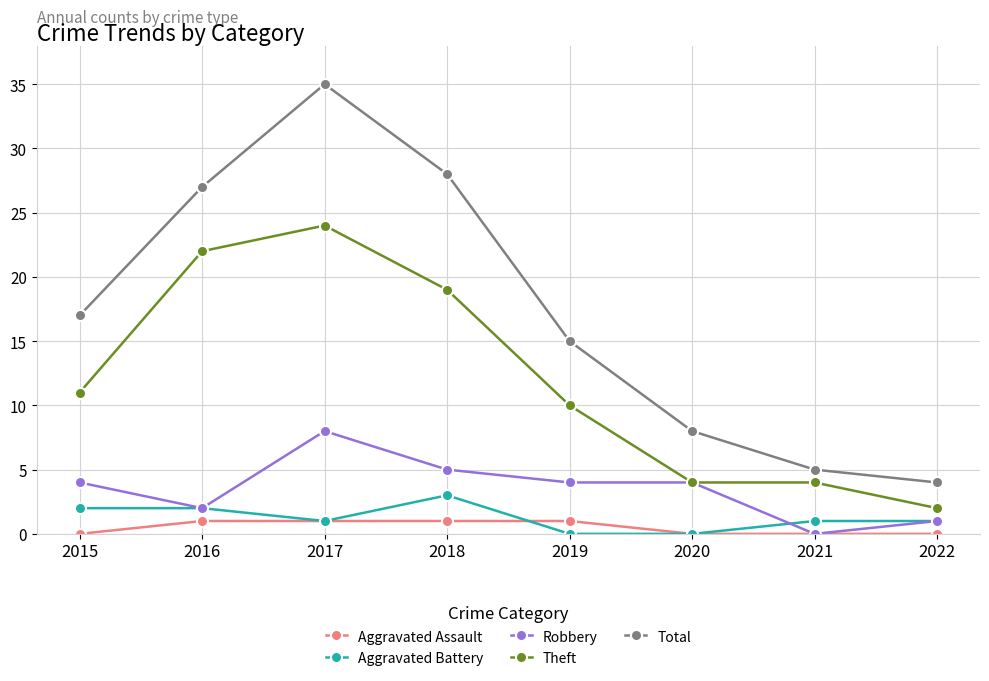

What is the difference between the maximum and minimum values in the Robbery series?

8